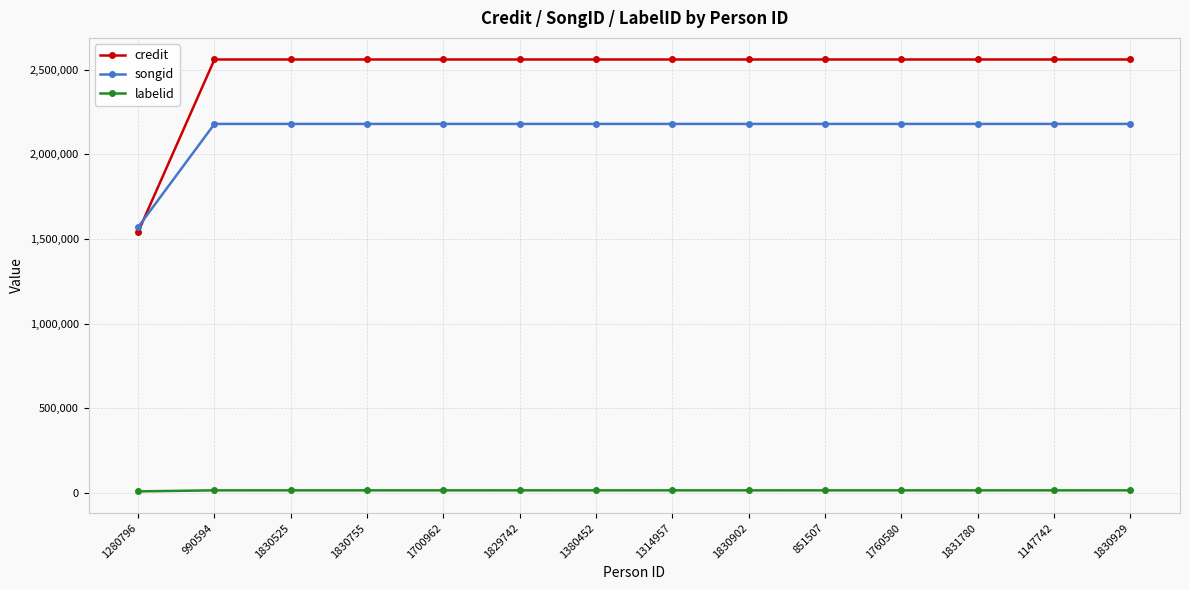

Which series has the largest total across all categories?

credit